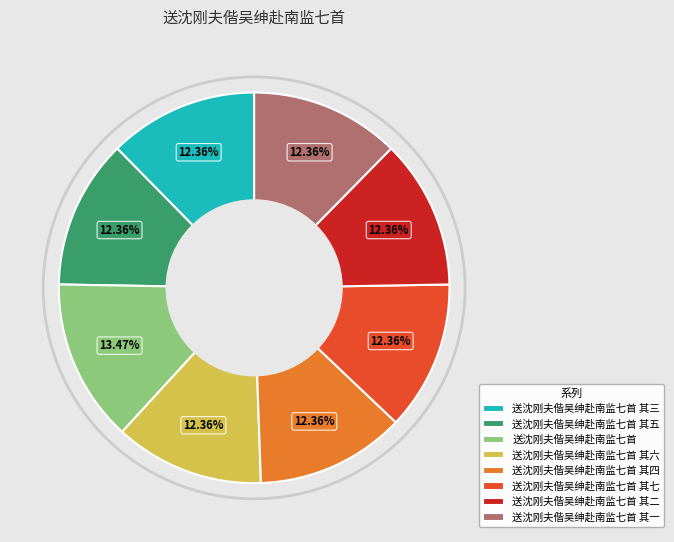

Is 送沈刚夫偕吴绅赴南监七首 the majority of the pie?

No